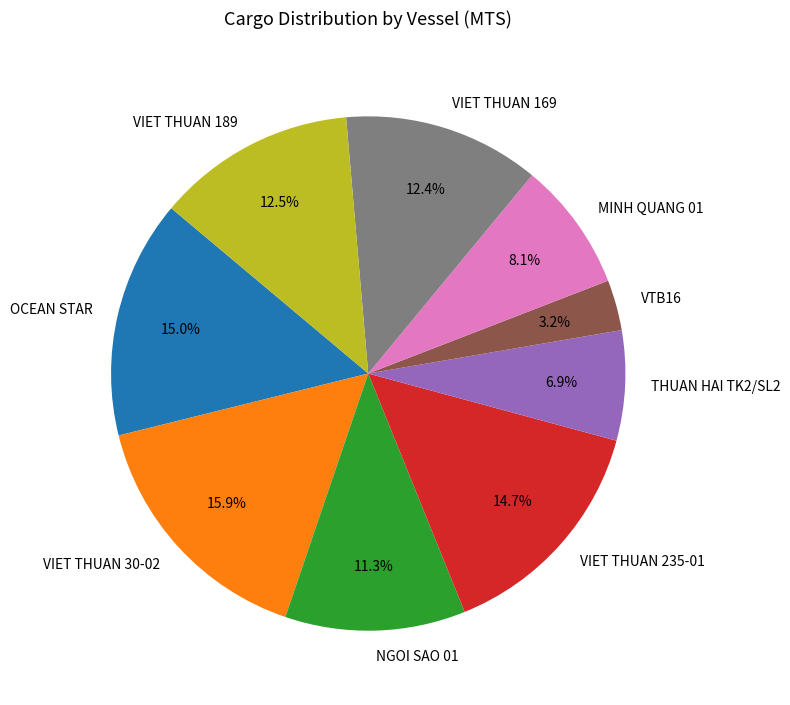

What percentage is NOT represented by VTB16?

96.8%